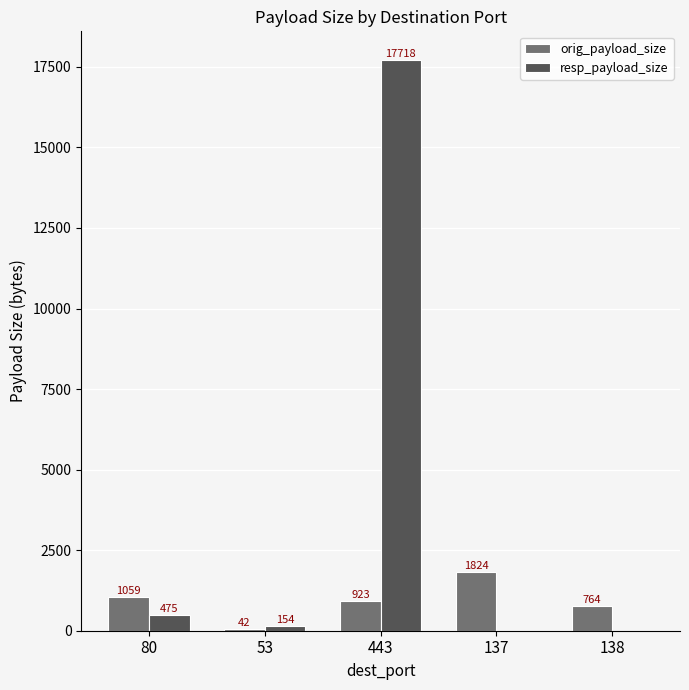

What are all the series names shown in the legend?

orig_payload_size, resp_payload_size